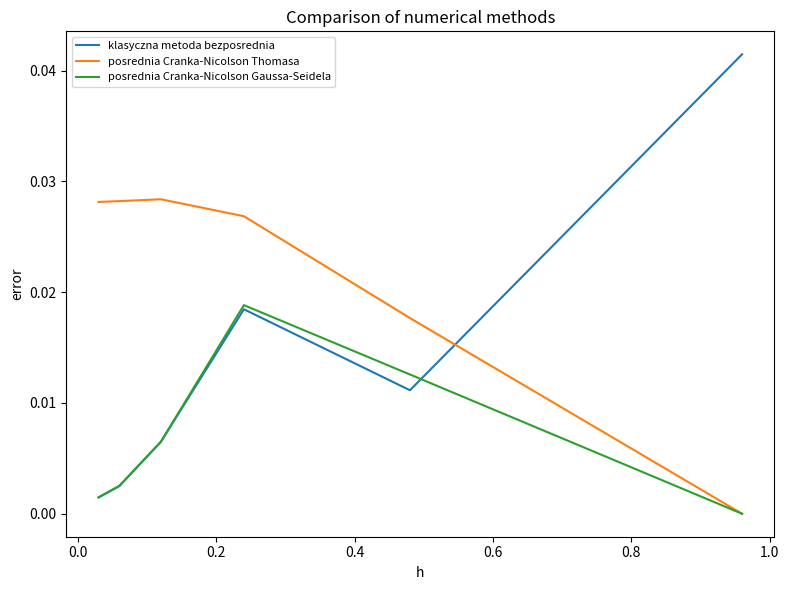

True or false: klasyczna metoda bezposrednia has more than 2 interior local peaks.

False